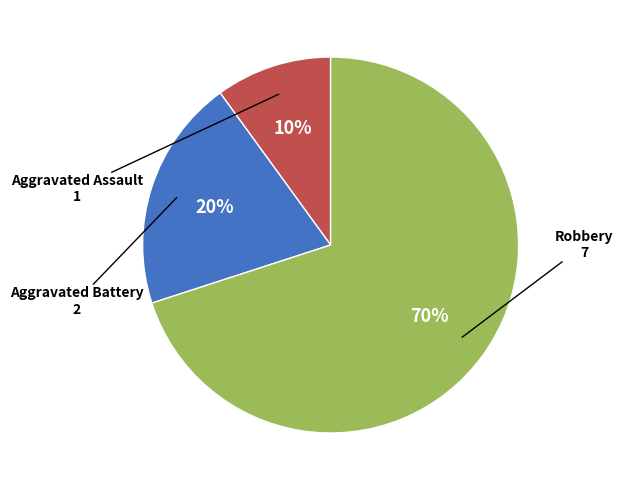

Is there a majority slice in this chart?

Yes